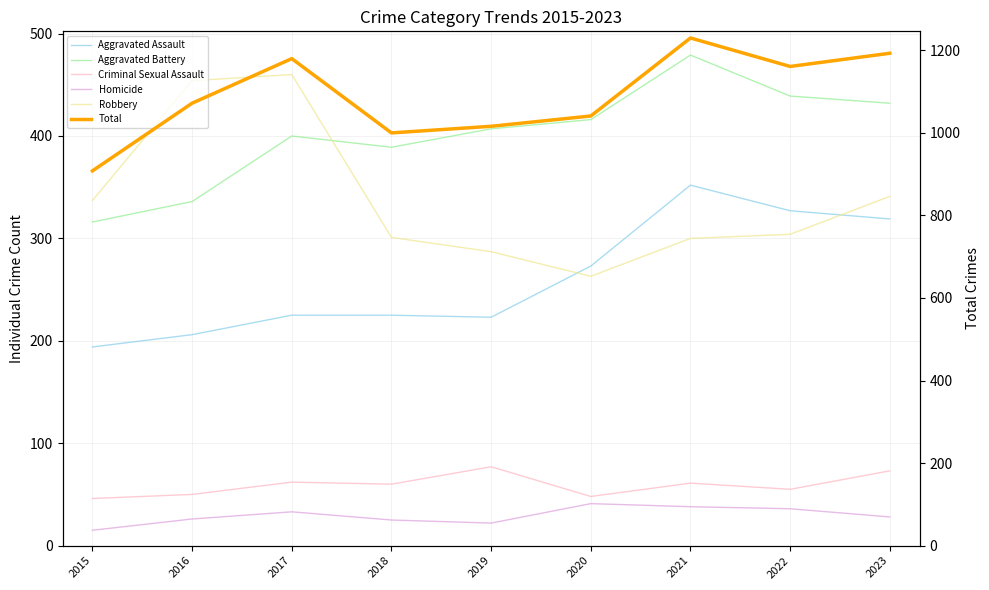

The Total series shows 908 at 2015. True or false?

True